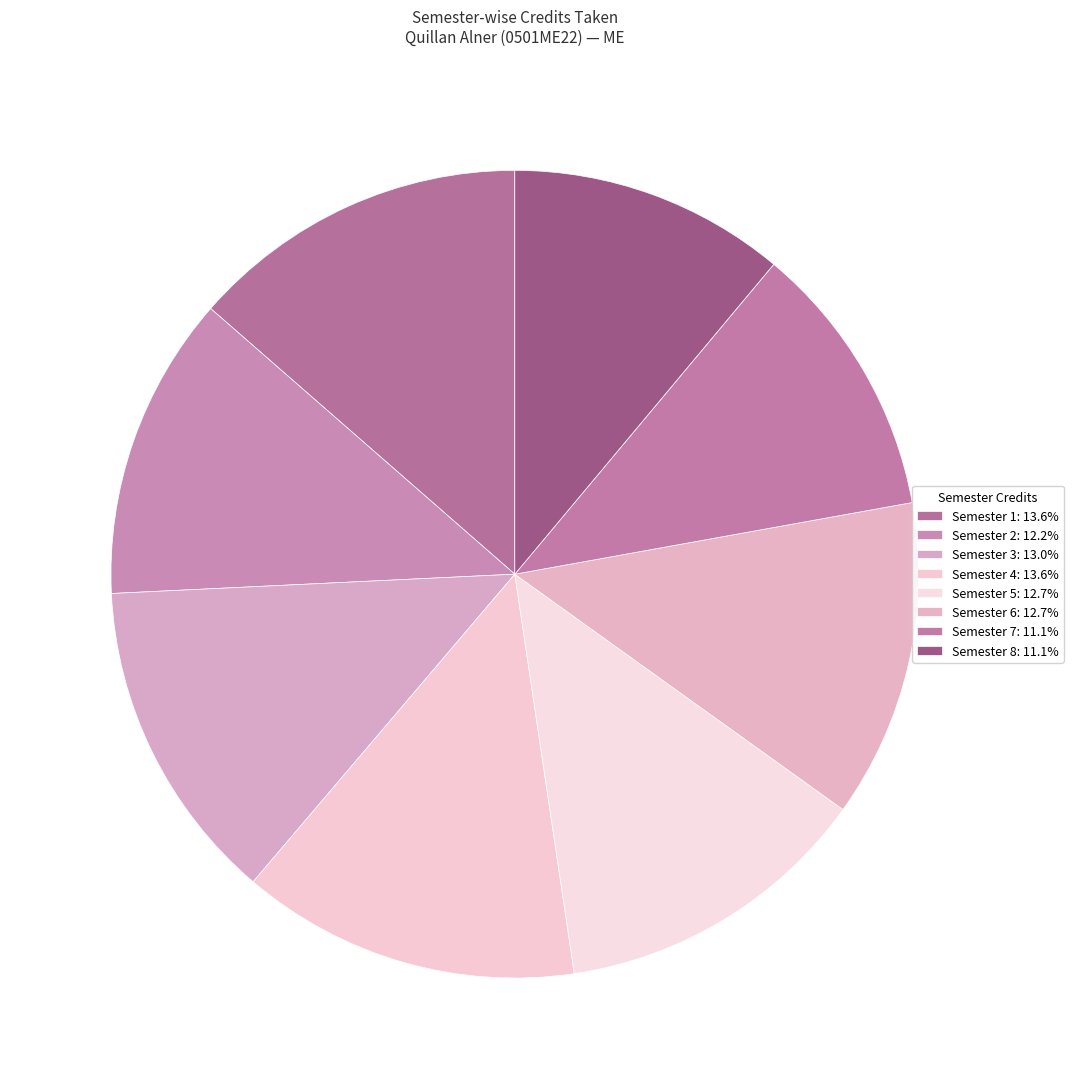

To the nearest percent, what is the difference between the largest and smallest slice percentages?

2%